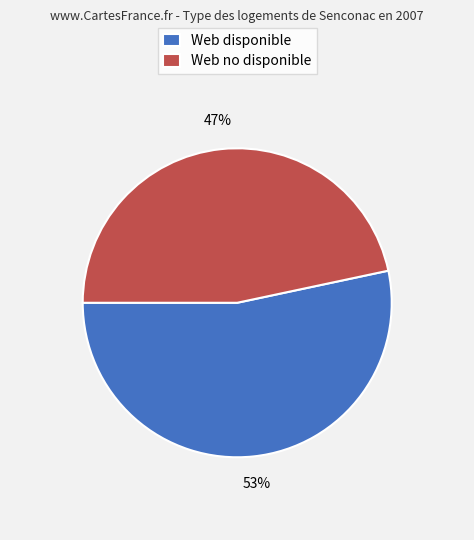

Is the sum of Web no disponible and Web disponible greater than half?

Yes